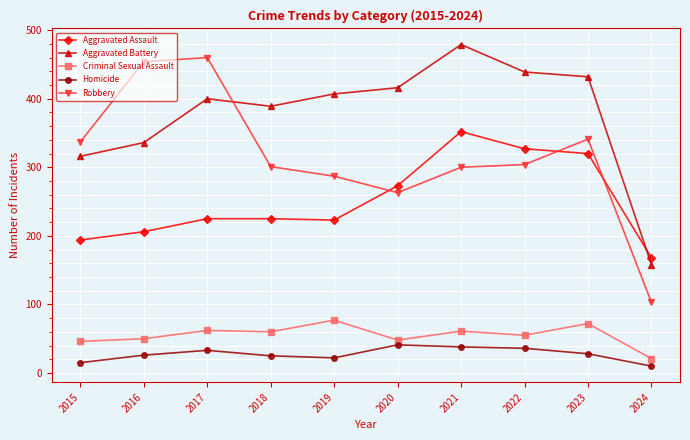

Which series has the widest spread of values?

Robbery